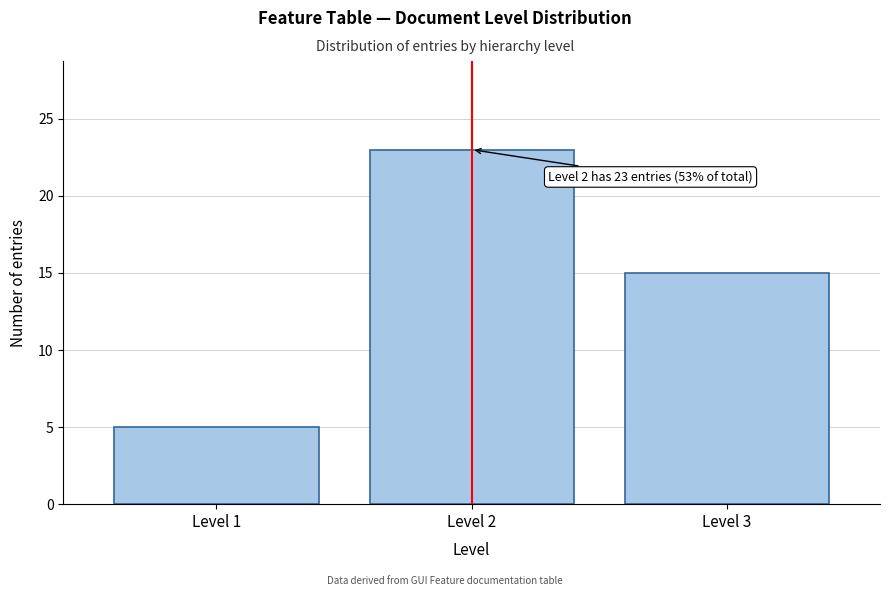

Reading right to left, what are all the values shown in this chart?

15	23	5